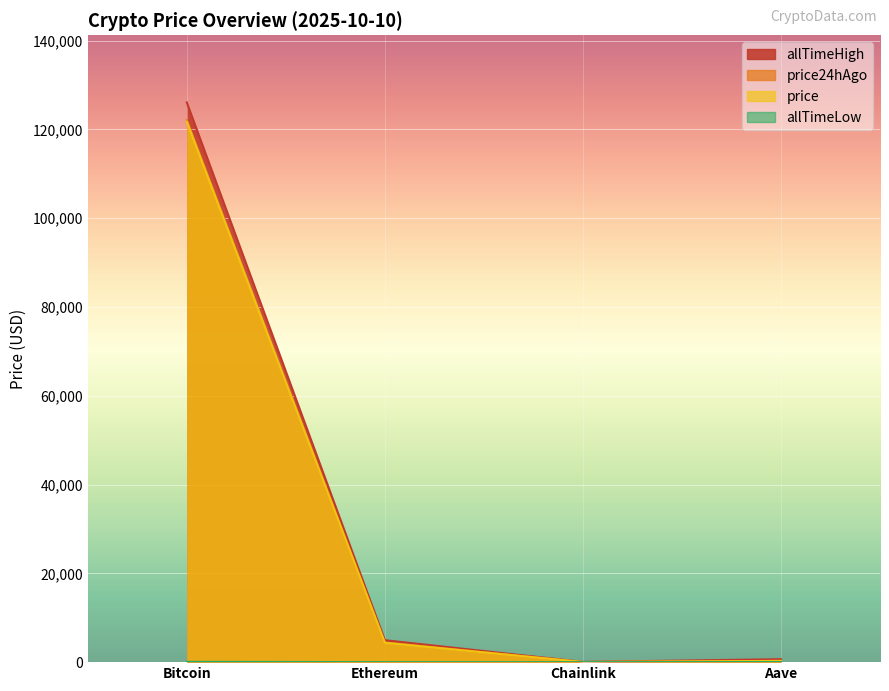

What are all the series names shown in the legend?

price, price24hAgo, allTimeHigh, allTimeLow